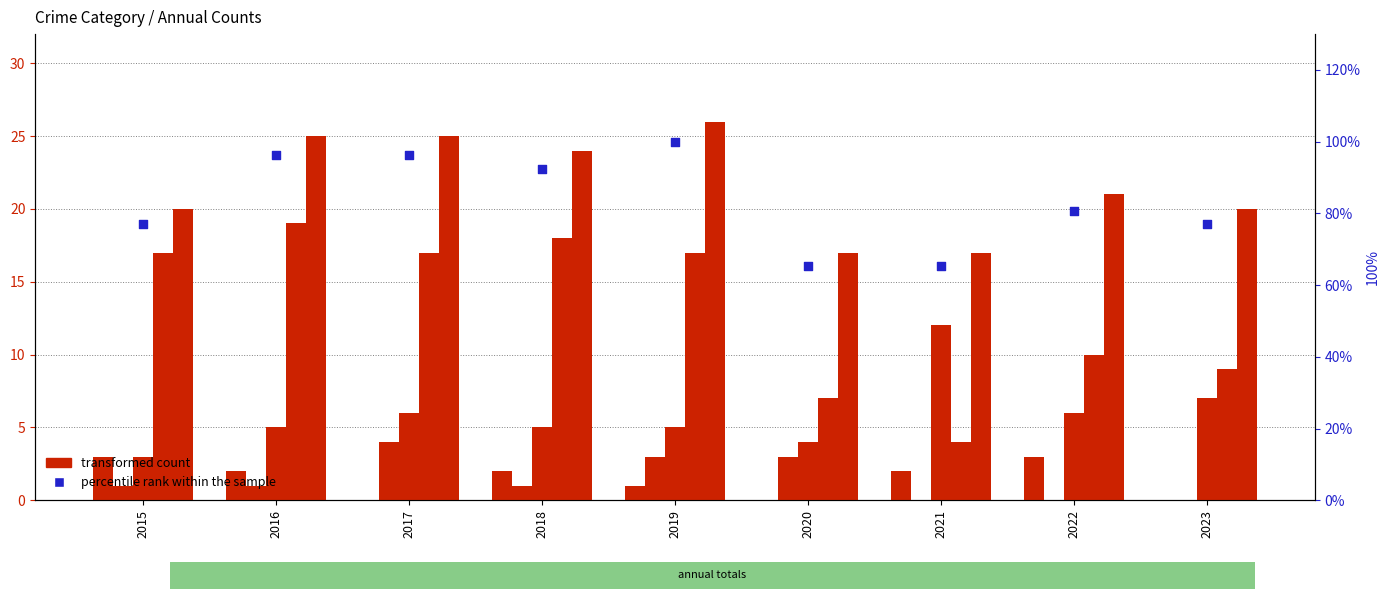

Which series has the largest total across all categories?

percentile rank within the sample